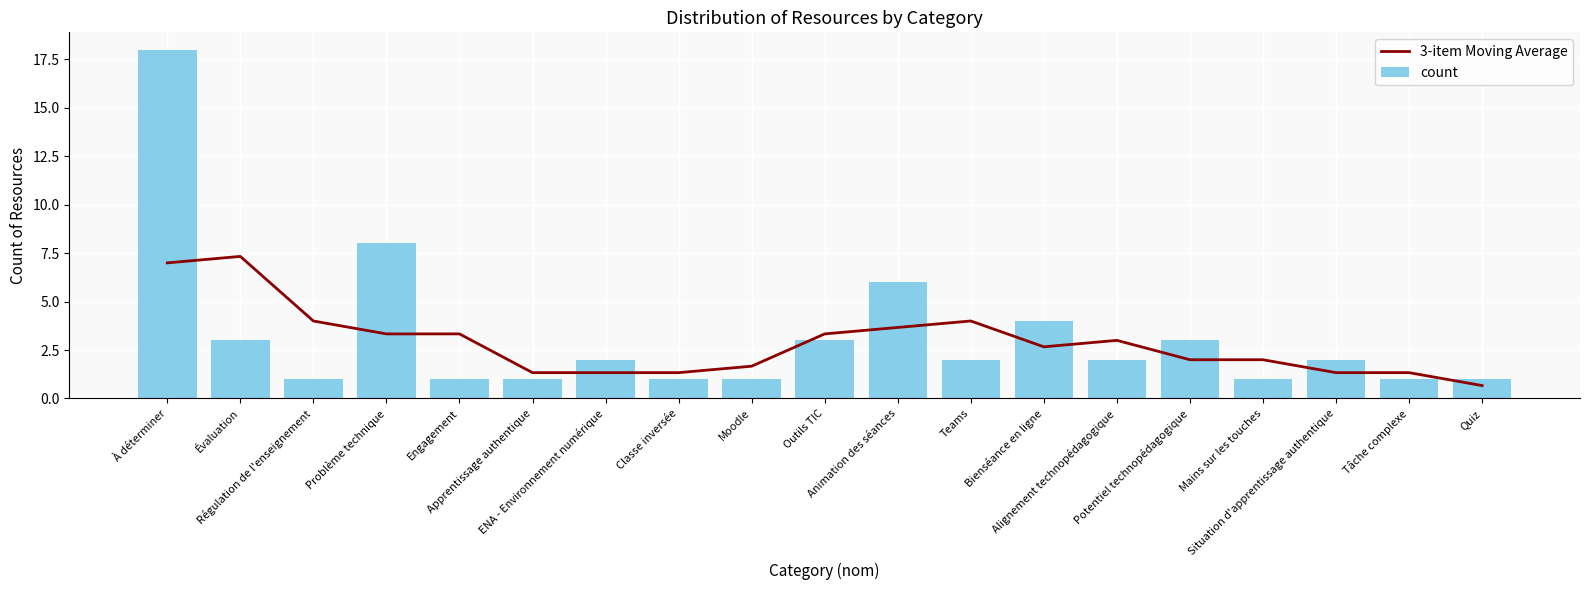

Read the 3-item Moving Average value at Moodle.

1.7